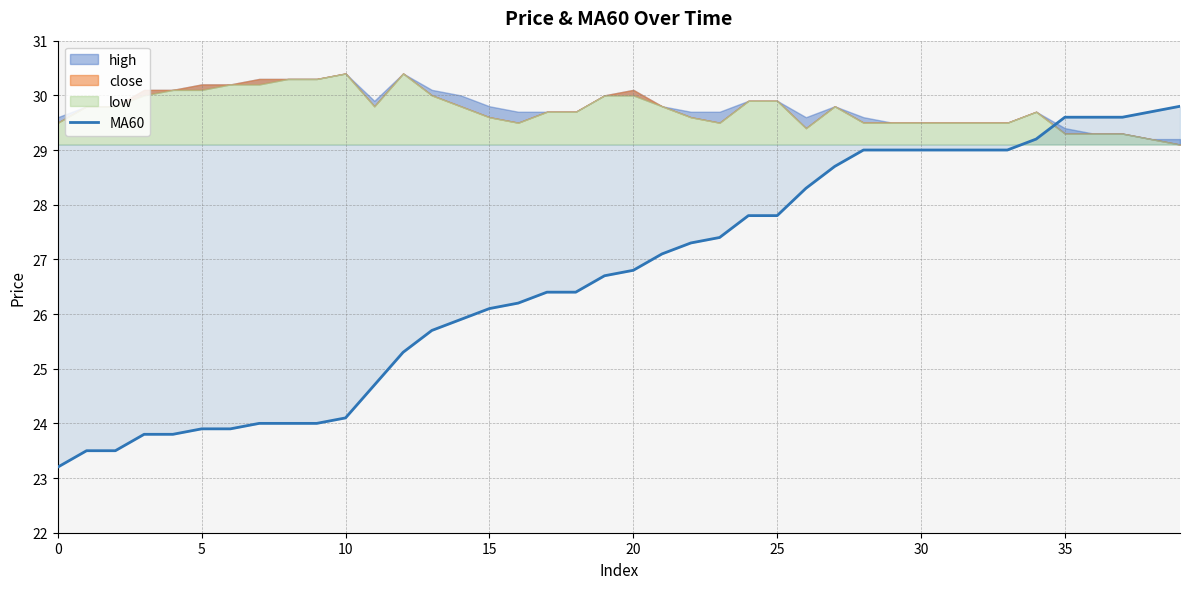

How many data points are above 26?

25